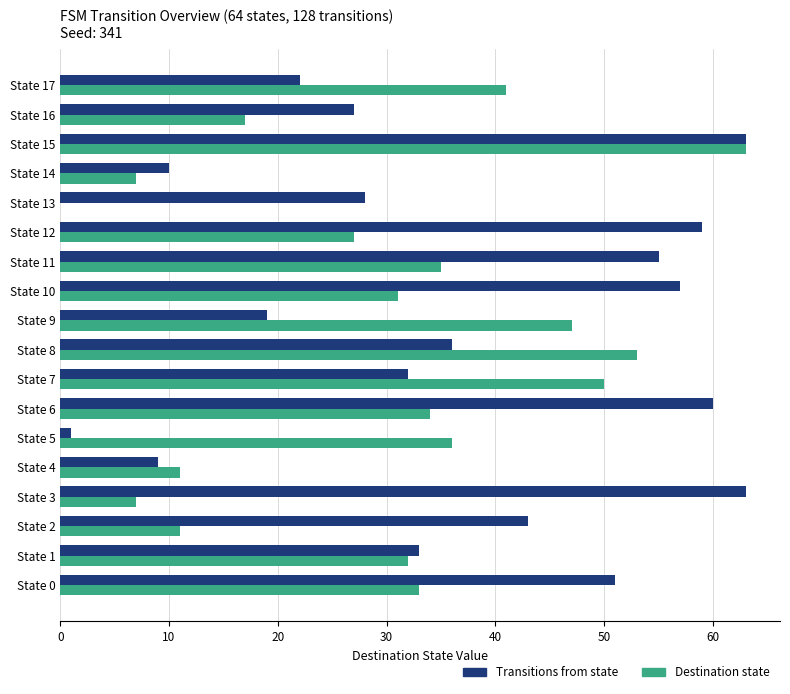

Is it true that Destination state equals 7 at State 14?

True